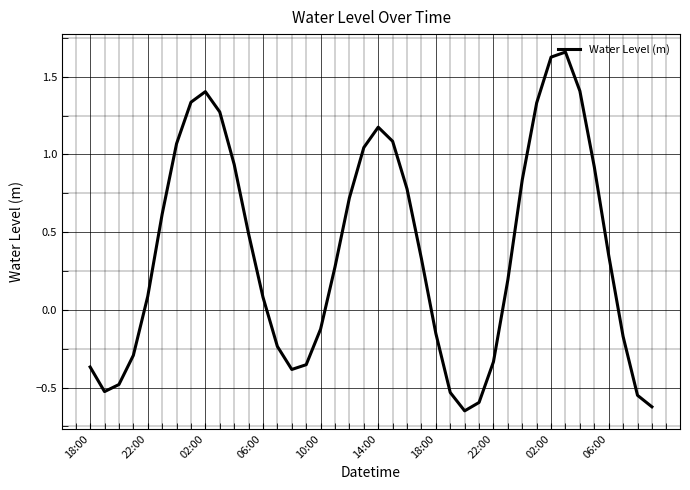

What is the difference between the maximum and minimum values?

2.3